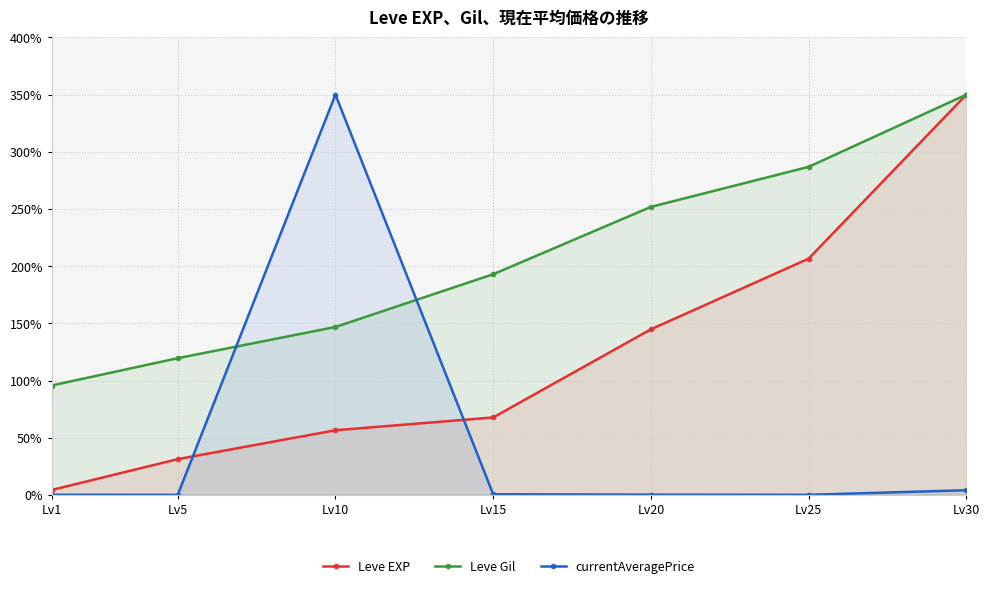

Where does the Leve Gil series first go above 192?

Lv15